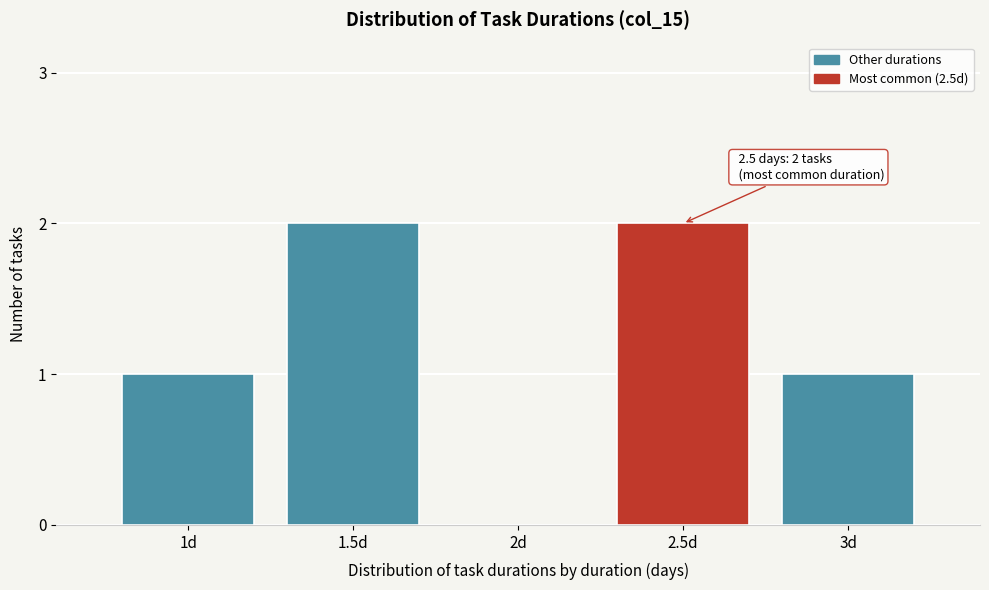

Reading left to right, list all the values displayed in this chart.

1d=1	1.5d=2	2d=0	2.5d=2	3d=1